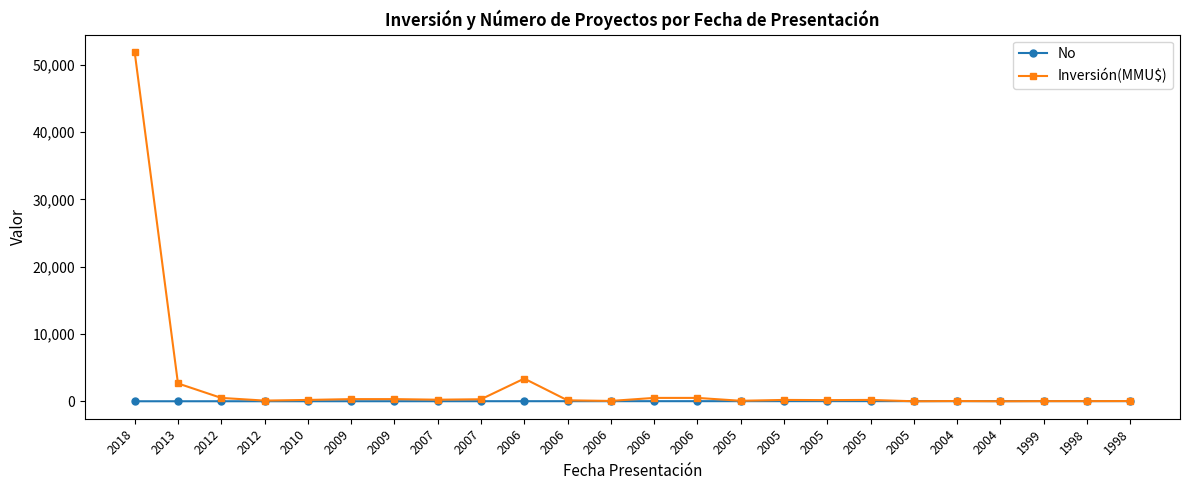

What are all the series names shown in the legend?

No, Inversión(MMU$)